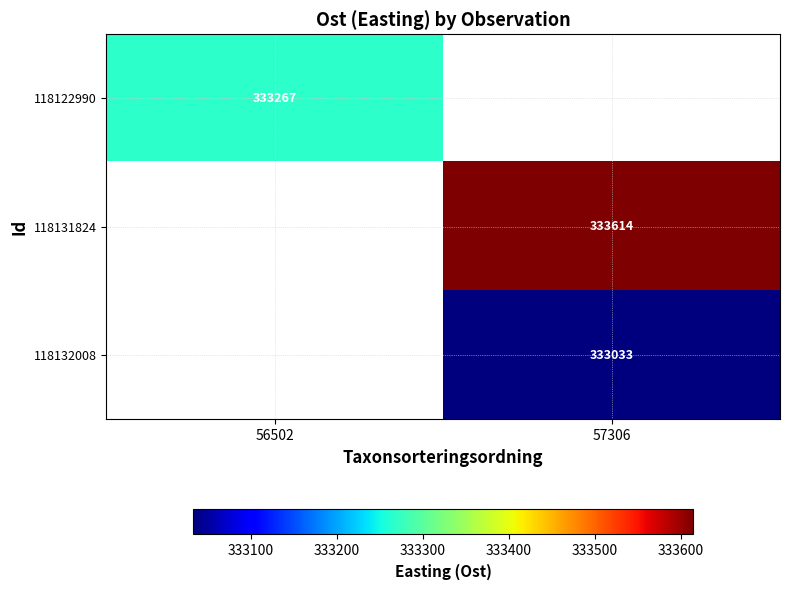

At how many categories does at least one series exceed 333307?

1